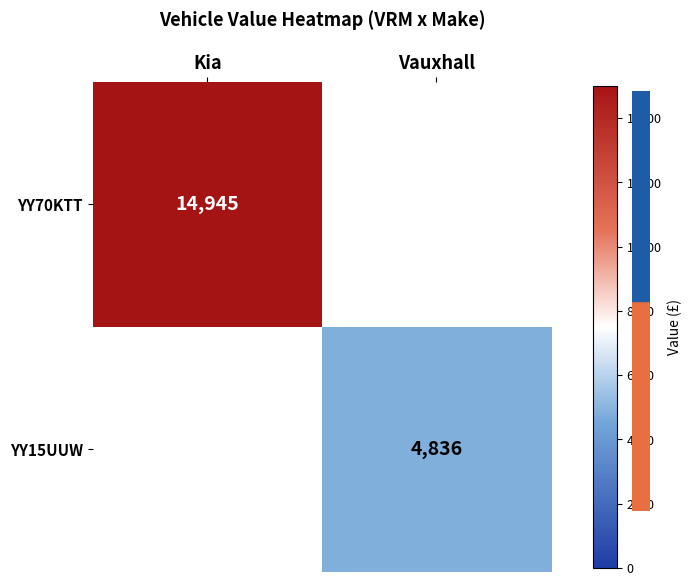

Is the value of YY15UUW at Vauxhall greater than the value of YY70KTT at Kia?

No